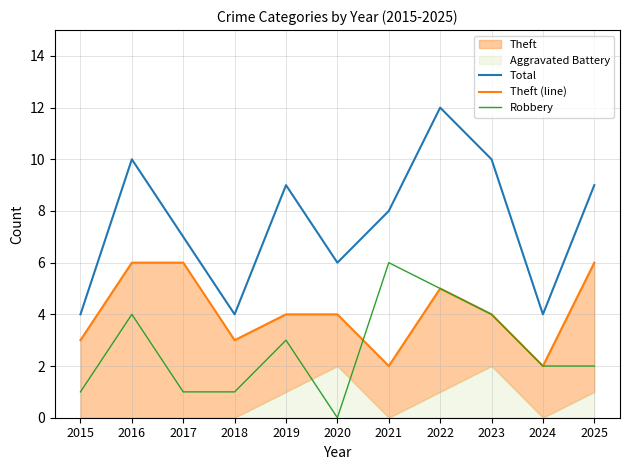

True or false: Theft (line) and Total cross at least once.

False